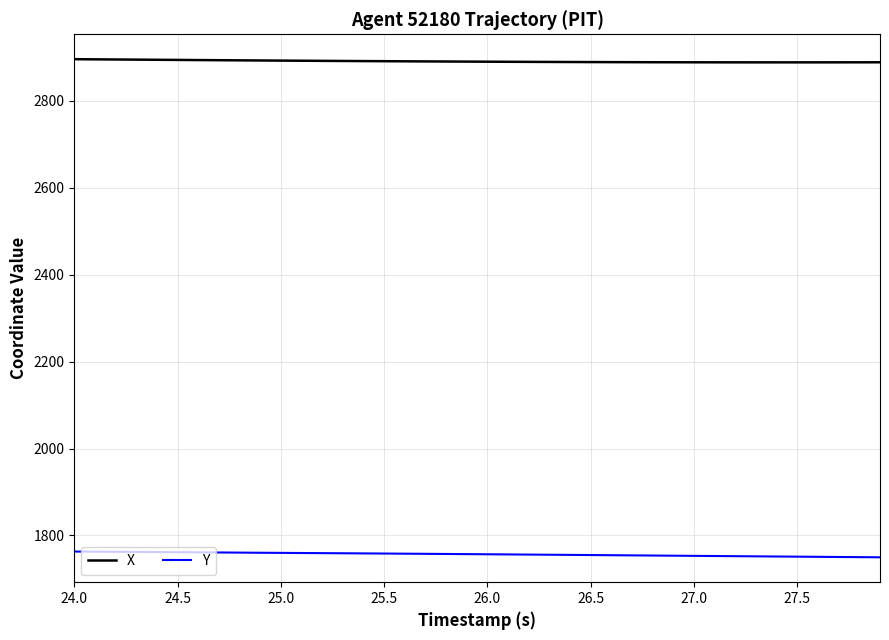

True or false: Y and X cross at least once.

False